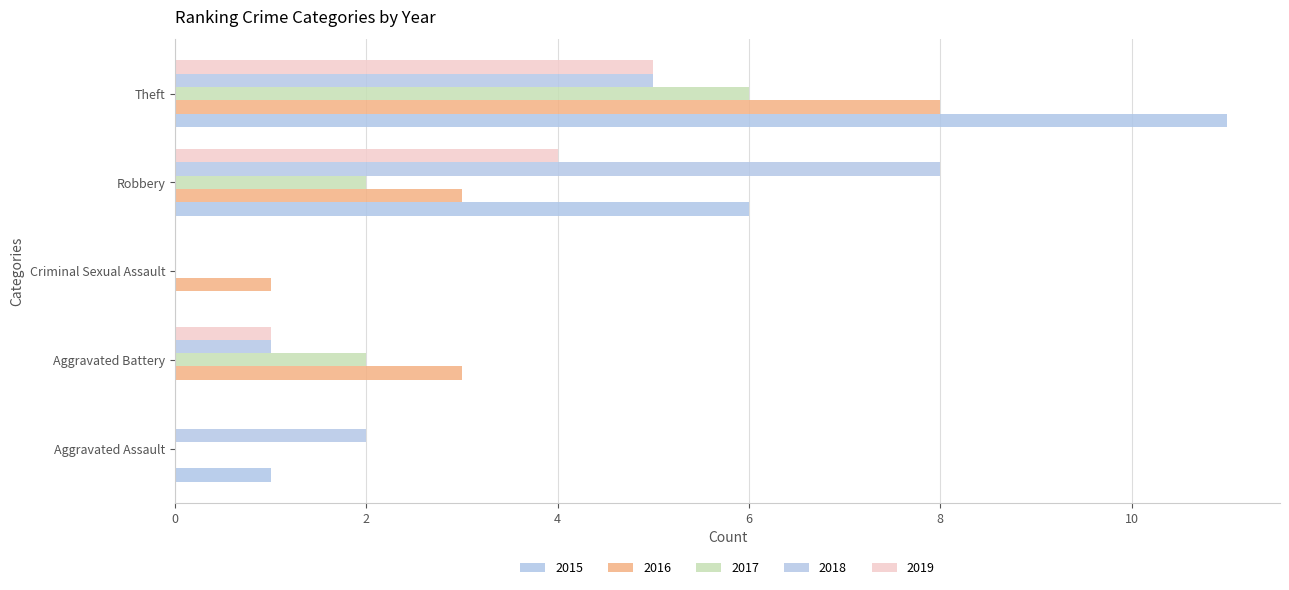

How many categories are shown in the chart?

5